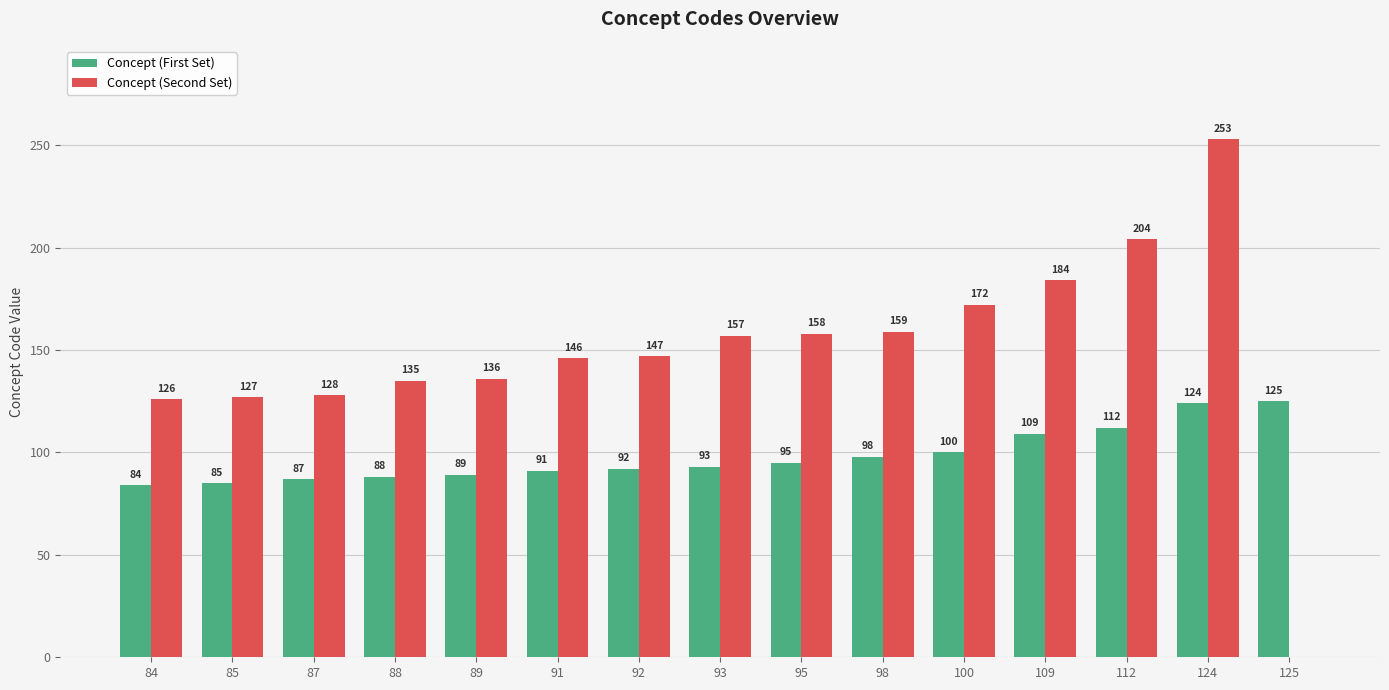

What is the greatest value displayed?

253